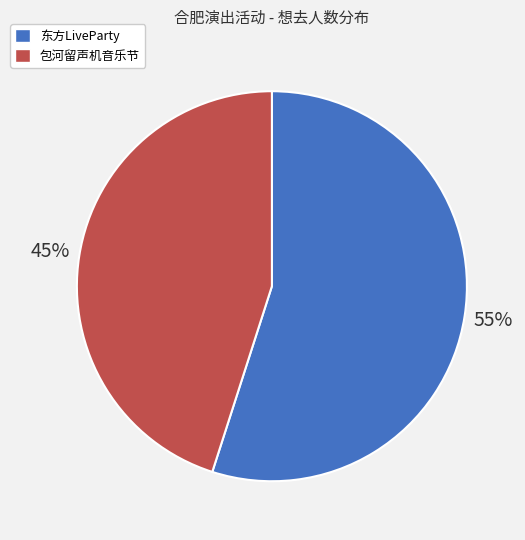

What is the majority slice?

东方LiveParty